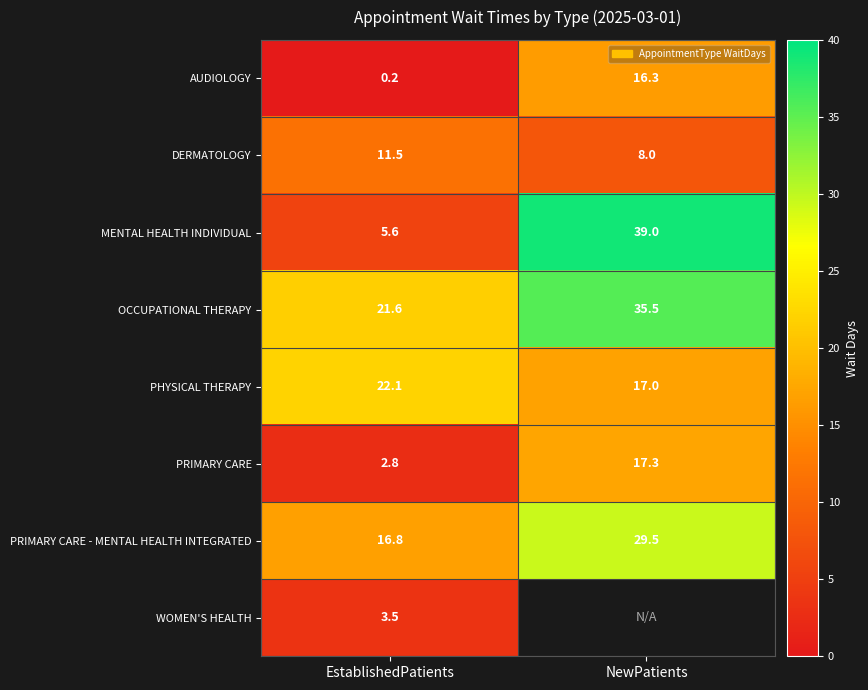

Which has a higher value, EstablishedPatients or NewPatients?

NewPatients